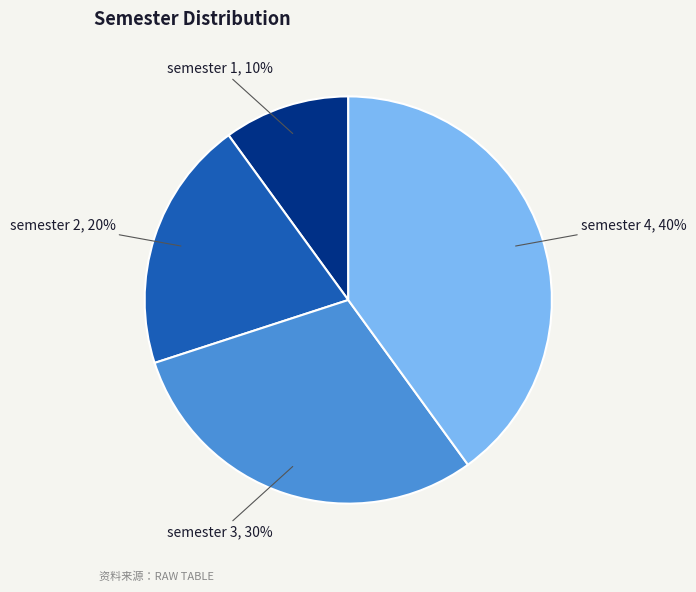

Between semester 2 and semester 3, which is larger?

semester 3